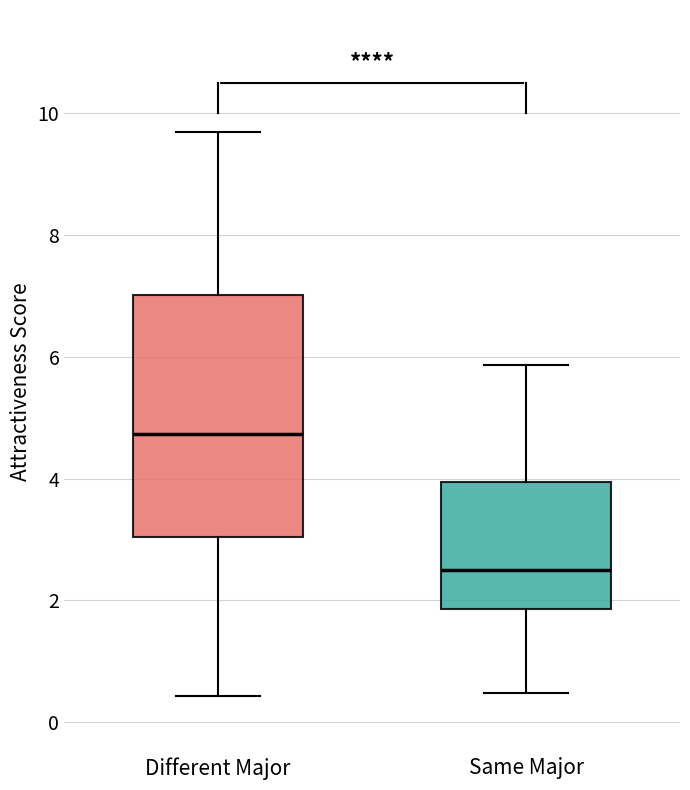

Reading left to right, read every box against the y-axis: the position of its median line, the range the box covers, and the ends of its whiskers. The values are not printed on the chart, so give them approximately, as read against the axis.

Different Major: median 4.8, box 3.0 to 7.0, whiskers 0.4 to 9.8
Same Major: median 2.4, box 1.8 to 4.0, whiskers 0.4 to 5.8